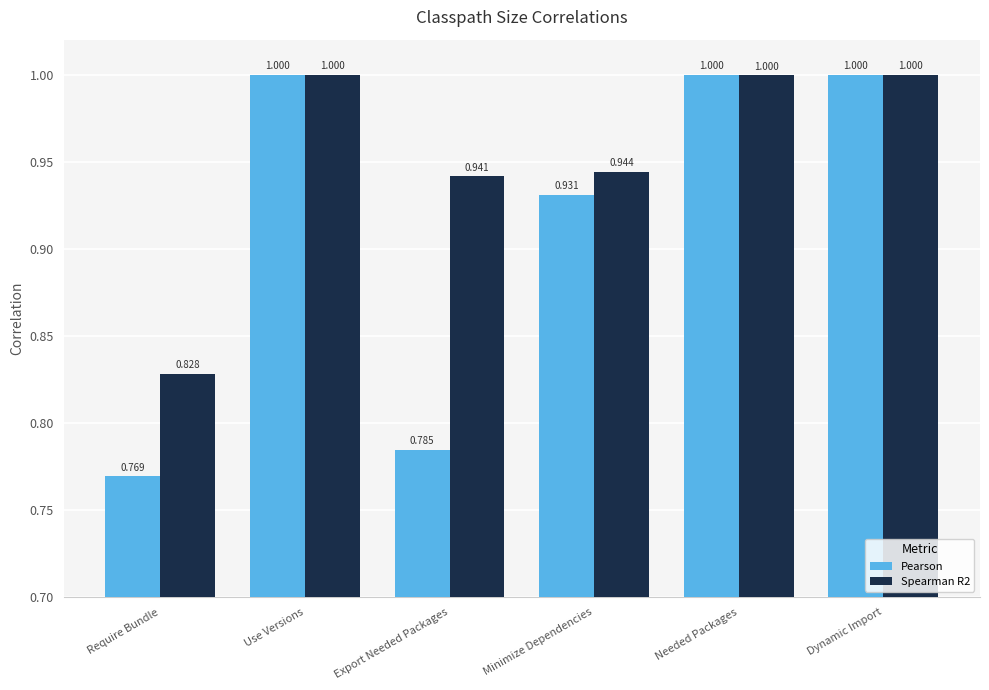

What is the label of the 6th bar from the right?

Require Bundle